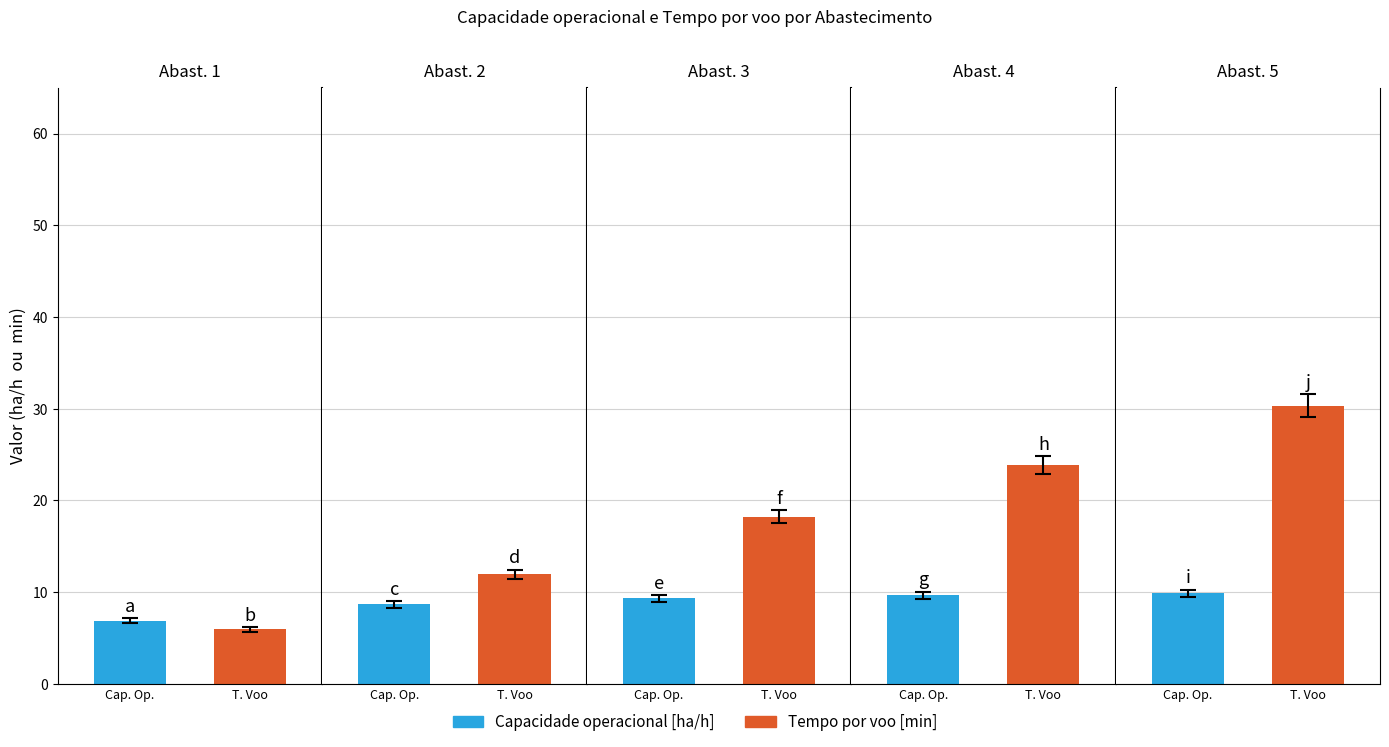

What is the value of the Capacidade operacional [ha/h] bar at the 6th from the left?

10.0